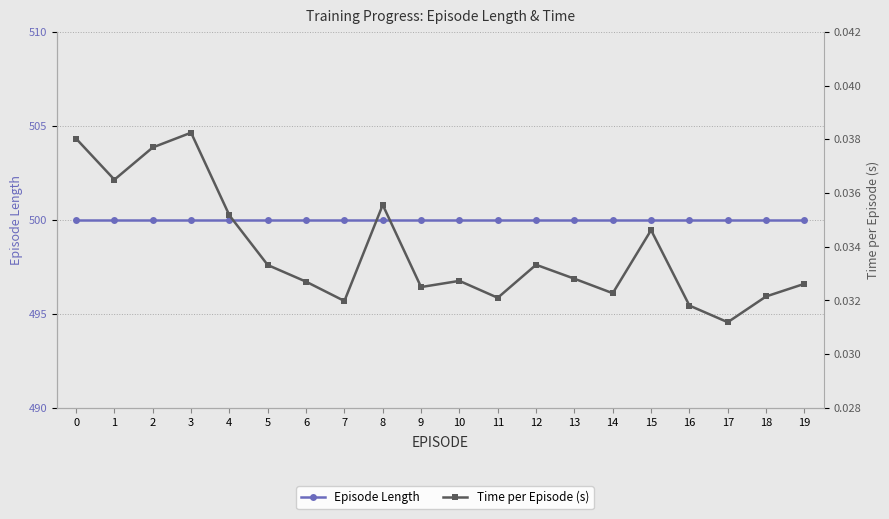

Which category has the lowest value in the Time per Episode (s) series?

17